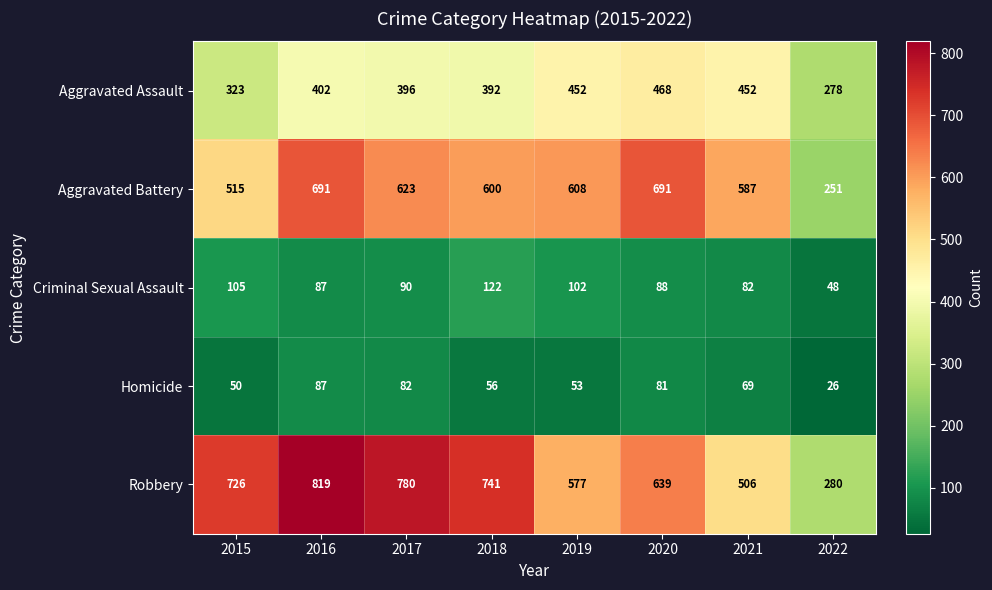

What is the difference between the highest and lowest values at 2017?

698